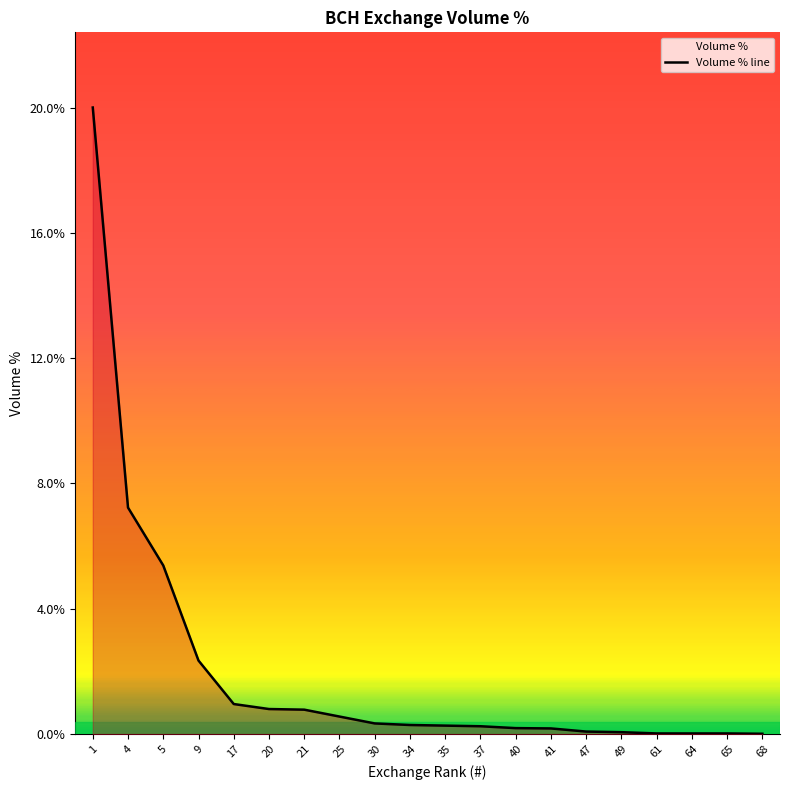

Which has a higher value, 49 or 40?

40